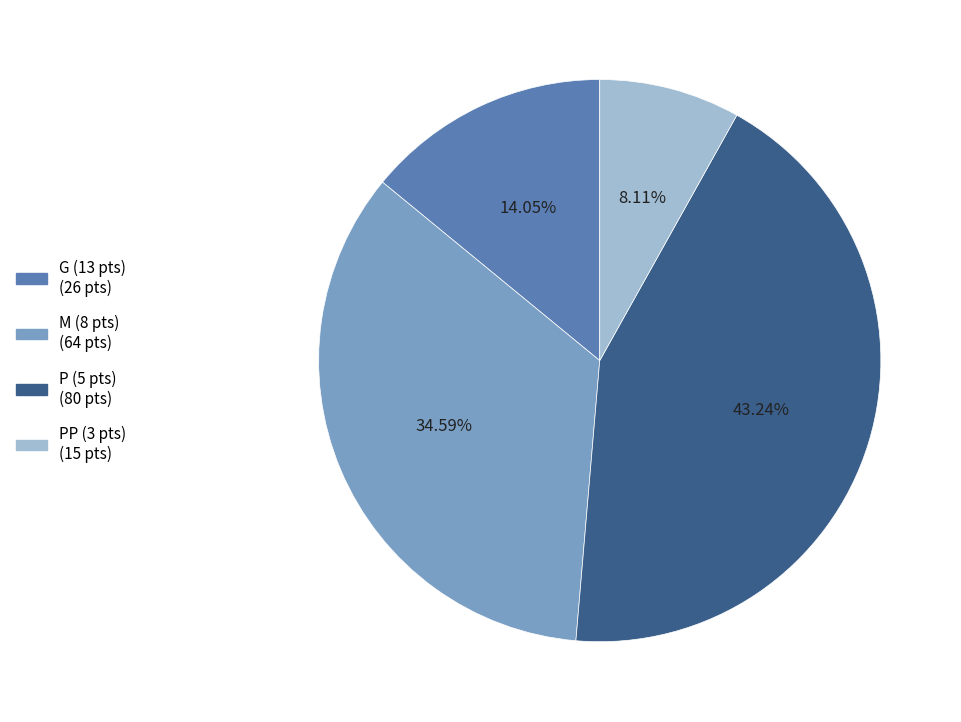

Does any single category account for the majority?

No